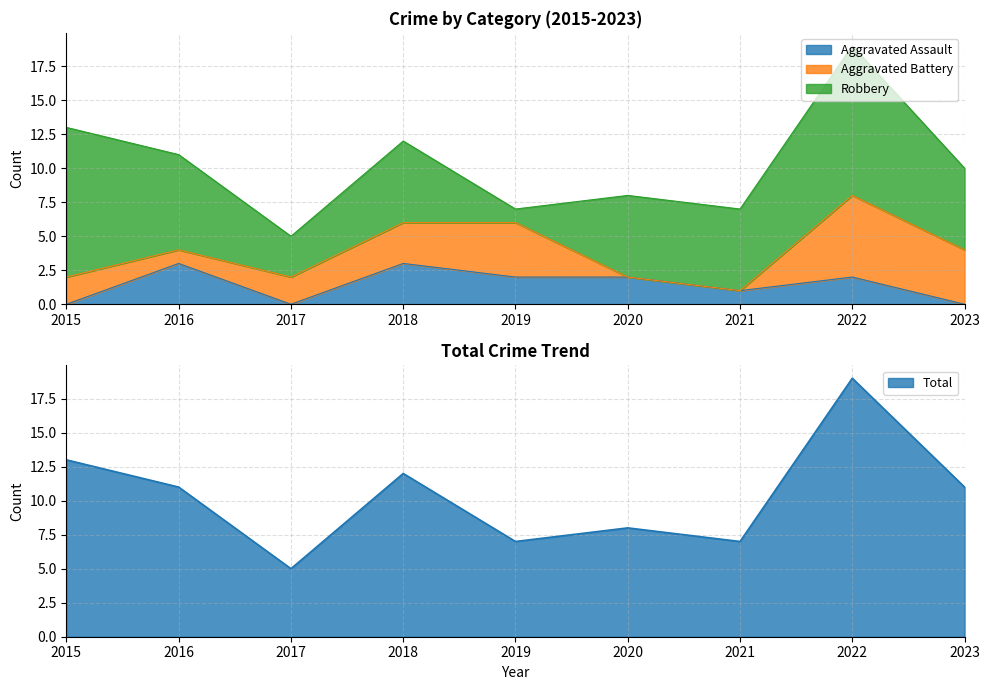

Which series changed the most between 2022 and 2023?

Total